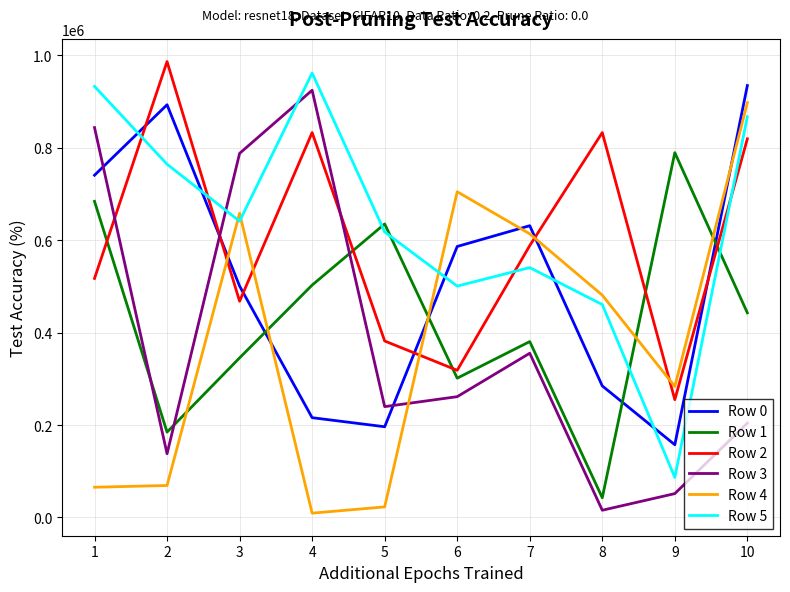

True or false: Row 1 has more than 0 interior local peaks.

True